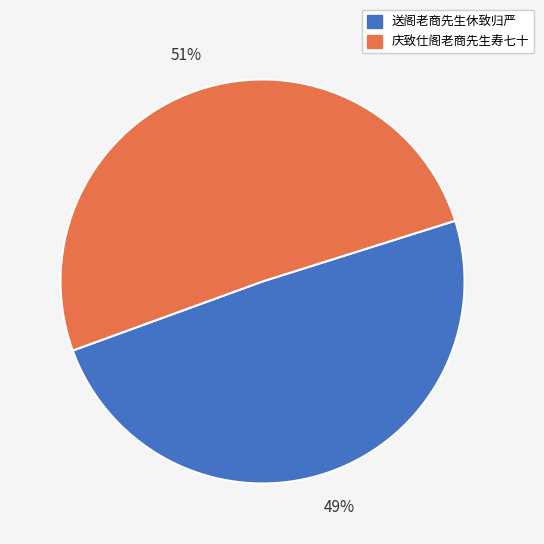

The 送阁老商先生休致归严 slice represents 49% of the pie. True or false?

True